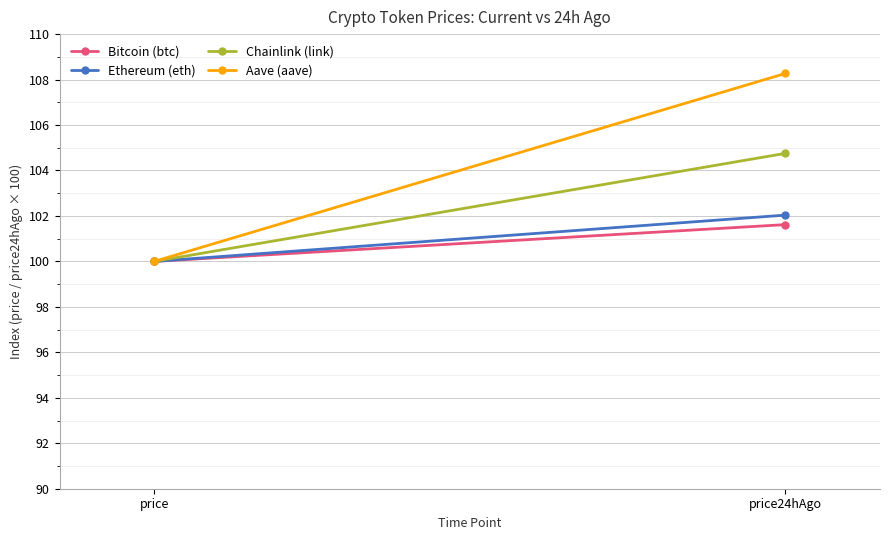

True or false: Aave (aave) has a value of 186.7 at price24hAgo.

False